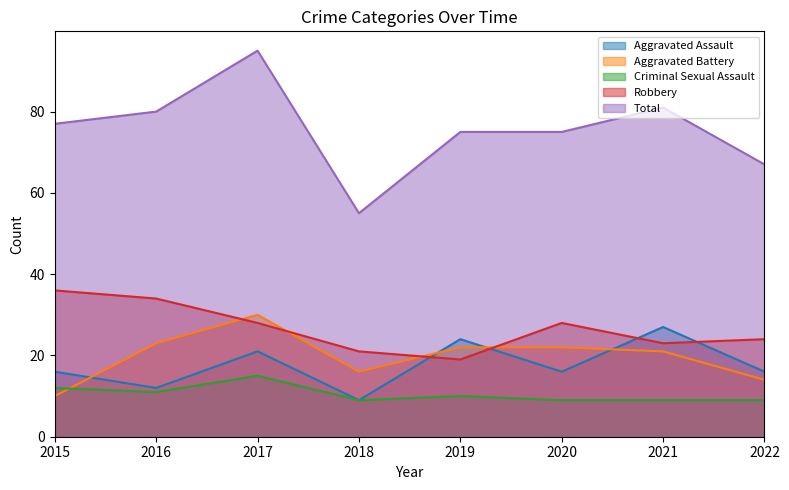

Count the Criminal Sexual Assault values in the range 9 to 12.

7